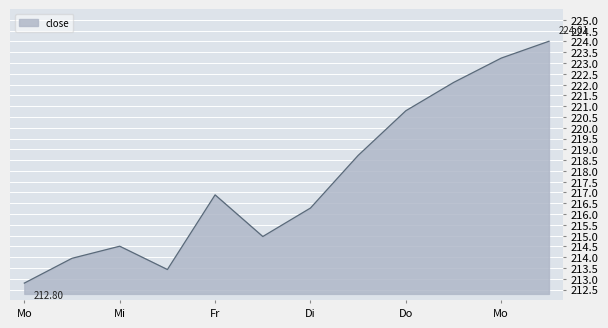

Reading left to right, extract all data points from this chart.

212.8	213.9	214.5	213.4	216.9	215.0	216.3	218.7	220.8	222.1	223.2	224.0